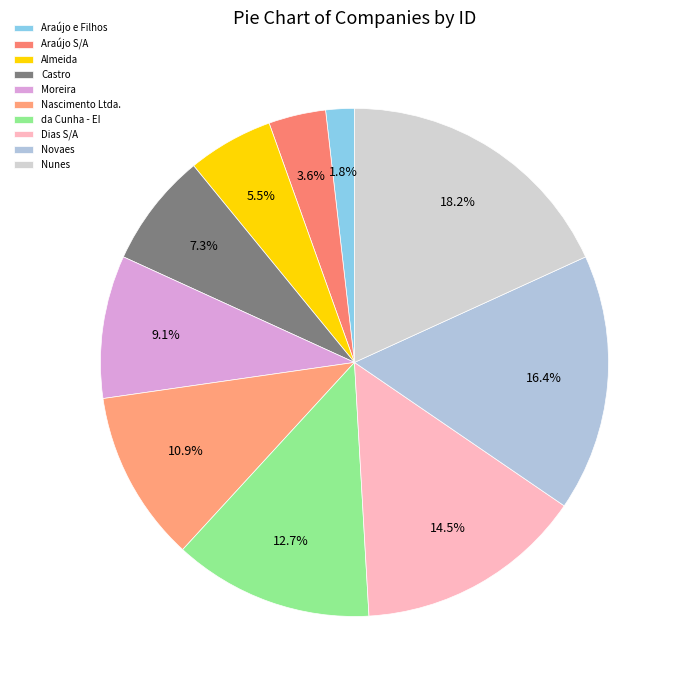

What is the change in value from Araújo e Filhos to Nascimento Ltda.?

+5